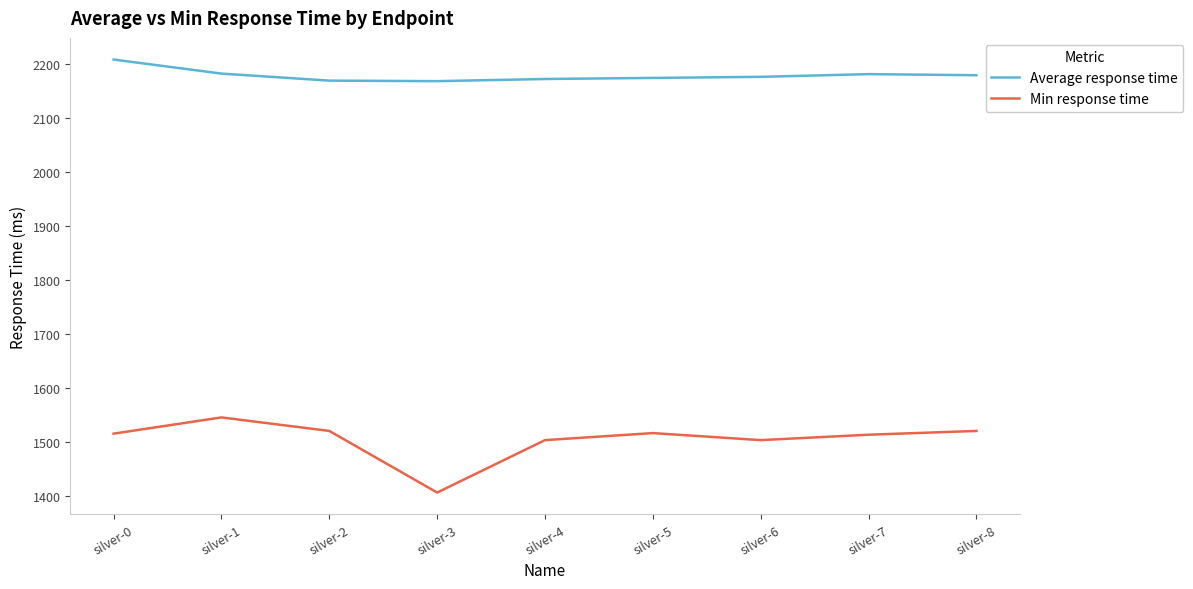

What is the smallest value displayed?

1407